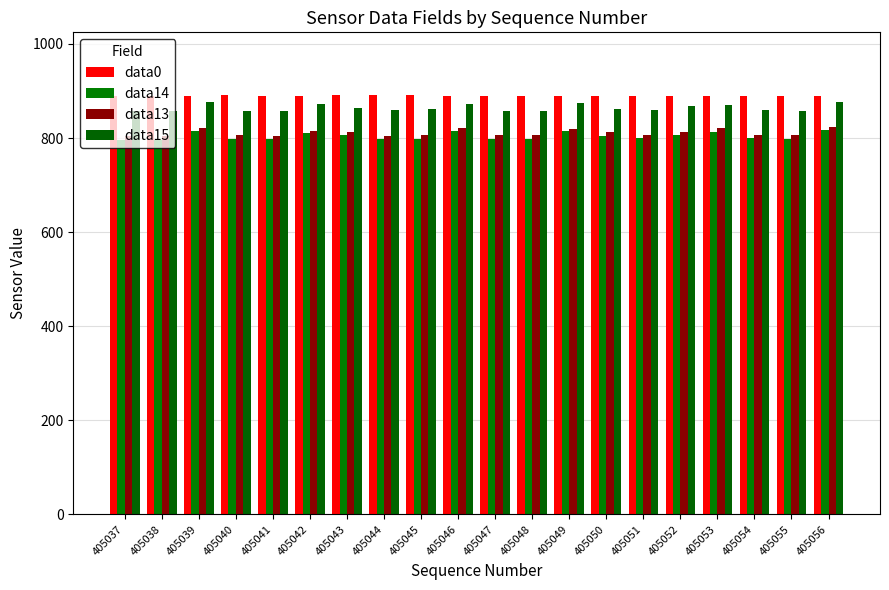

List the labels in order of data13 value, largest first.

405056, 405039, 405046, 405053, 405049, 405042, 405043, 405050, 405052, 405040, 405051, 405054, 405045, 405047, 405048, 405055, 405041, 405044, 405037, 405038